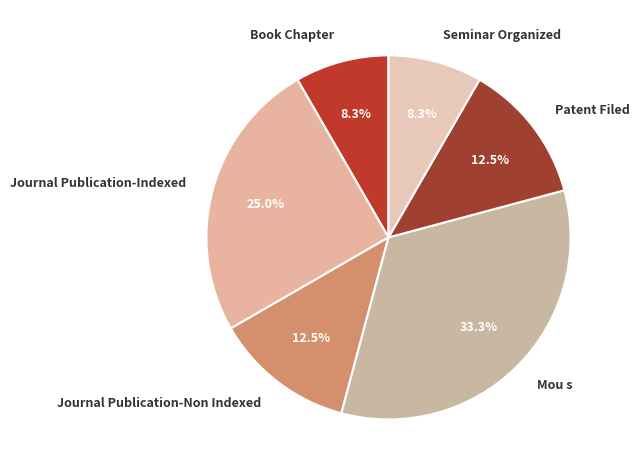

Is there any slice that represents more than half of the pie?

No